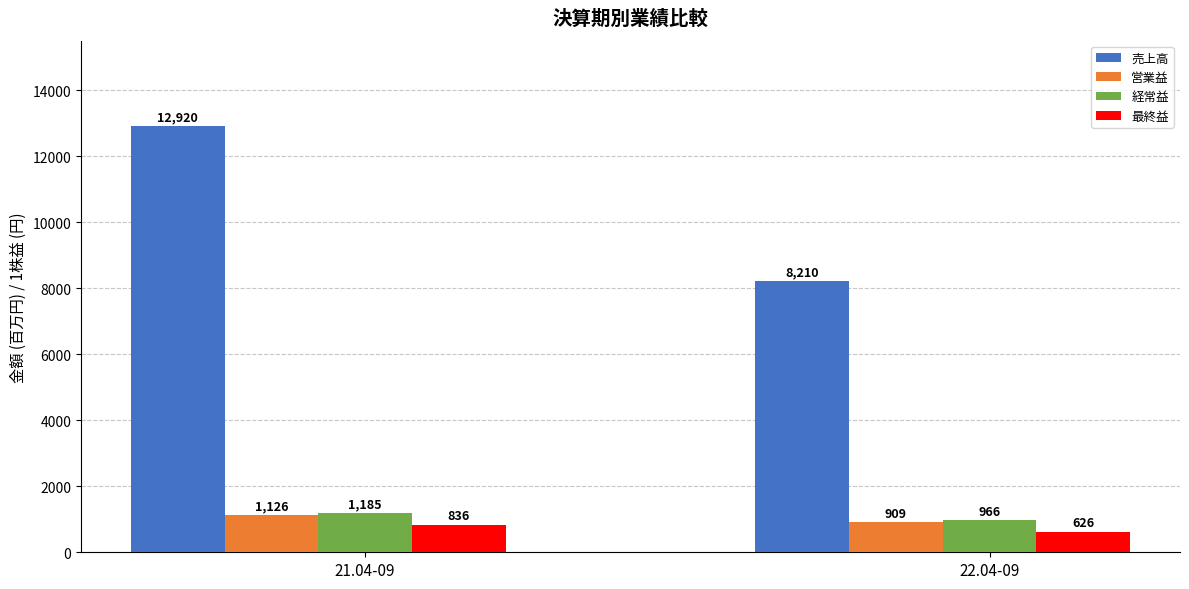

Reading left to right, list all the values displayed in this chart.

売上高: 12920	8210
営業益: 1126	909
経常益: 1185	966
最終益: 836	626